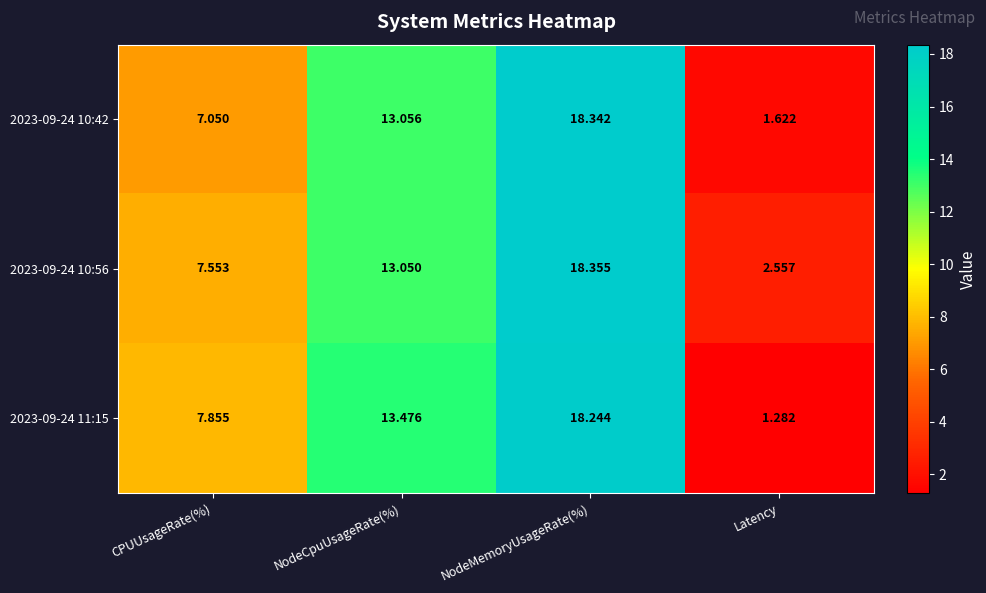

Which label corresponds to the smallest value in the chart?

Latency